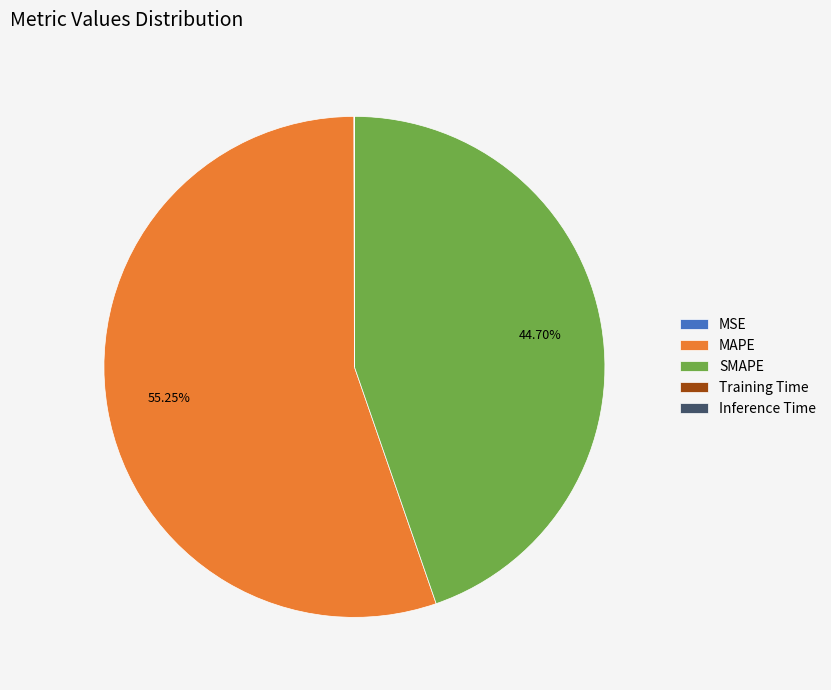

Is it true that MAPE is 55% of the pie?

True